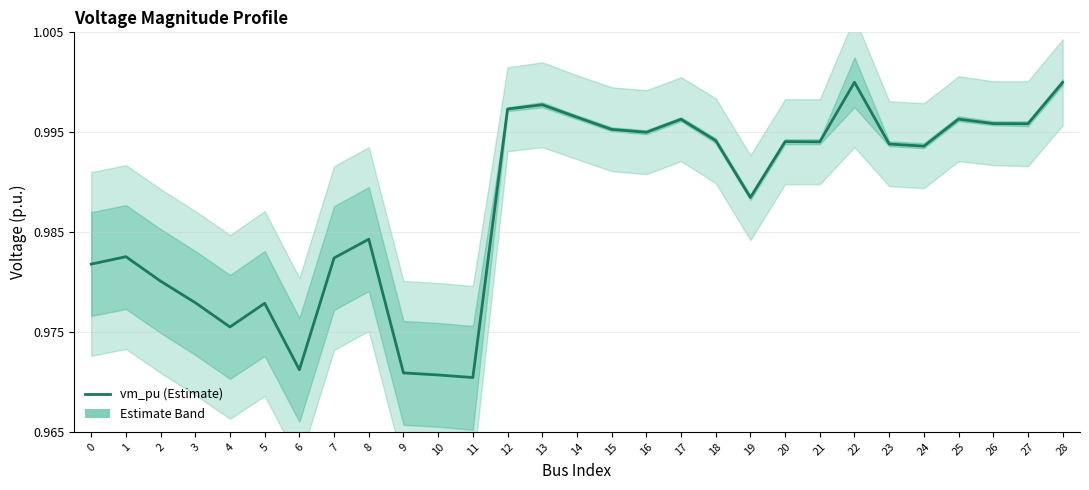

What is the minimum value shown in the chart?

1.0